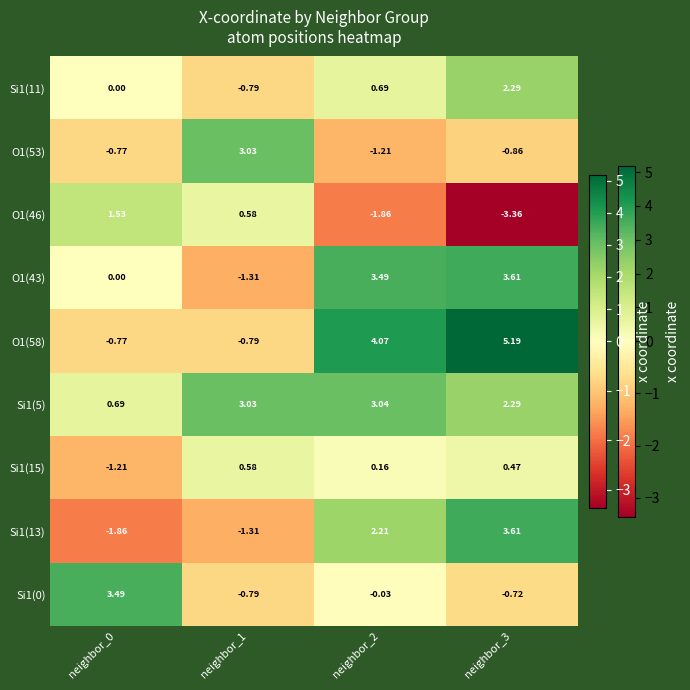

Count the number of categories in the chart.

4